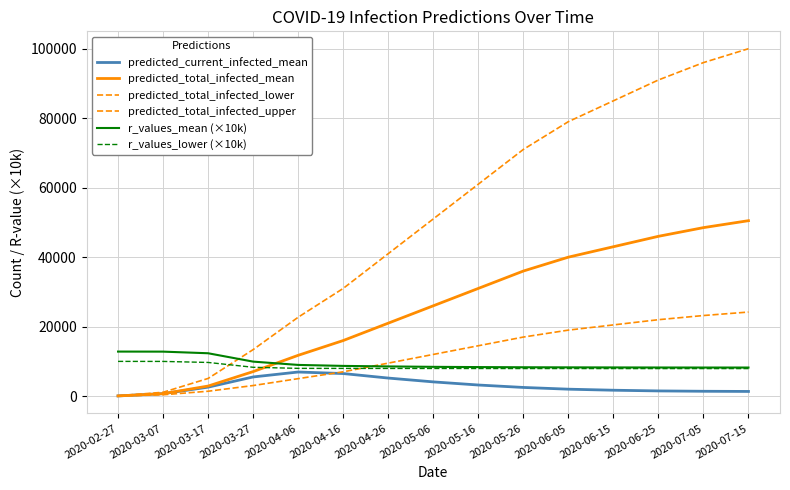

What is the label of the 15th point from the right?

2020-02-27